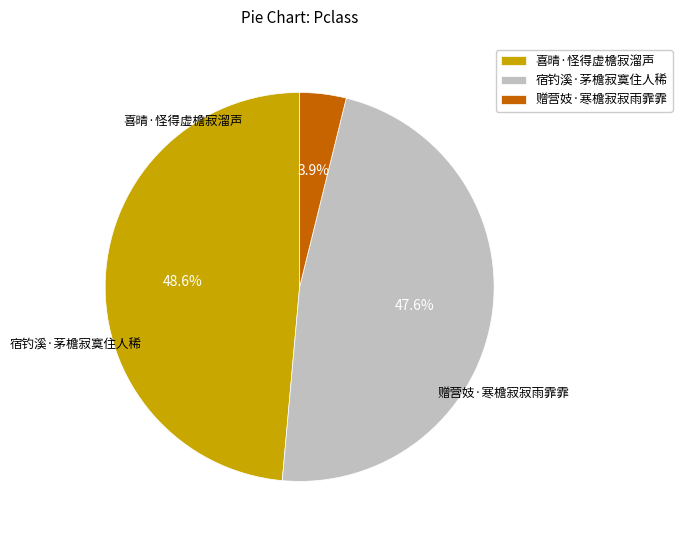

Rank the categories by value from lowest to highest.

赠营妓·寒檐寂寂雨霏霏, 宿钓溪·茅檐寂寞住人稀, 喜晴·怪得虚檐寂溜声